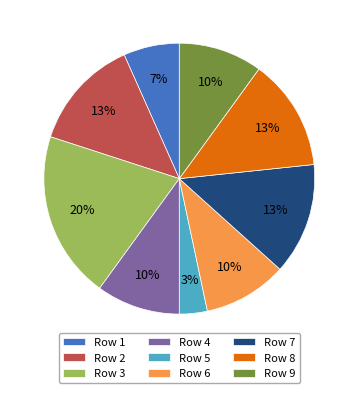

To the nearest percent, what is the difference between the Row 2 and Row 5 slice percentages?

10%